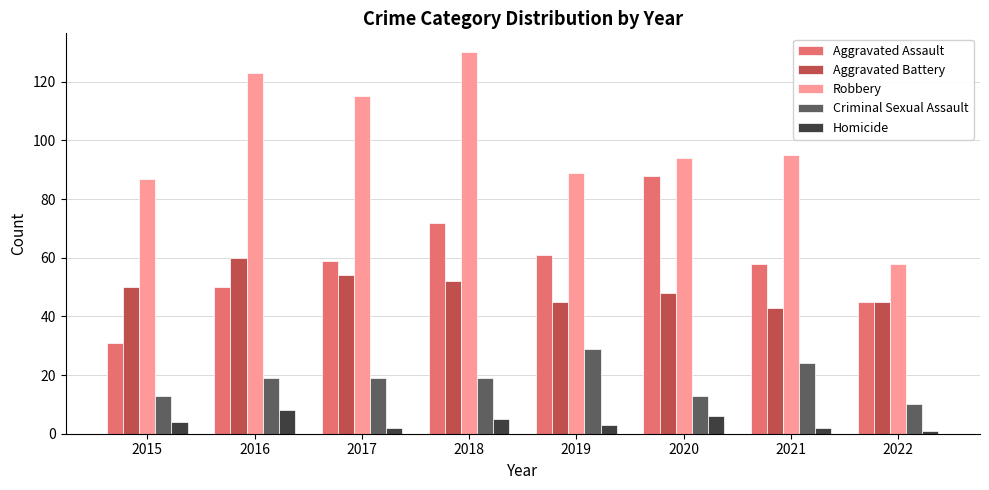

What is the value of the Criminal Sexual Assault bar at the 7th from the left?

24